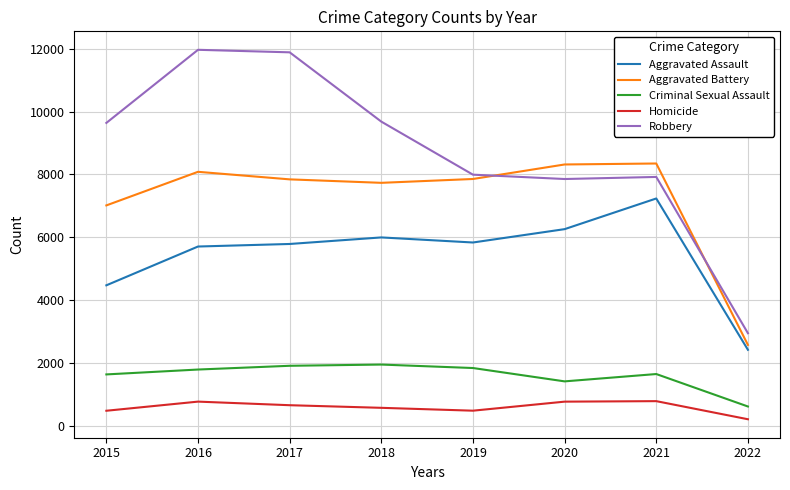

What is the spread (max minus min) of values at 2020?

7533